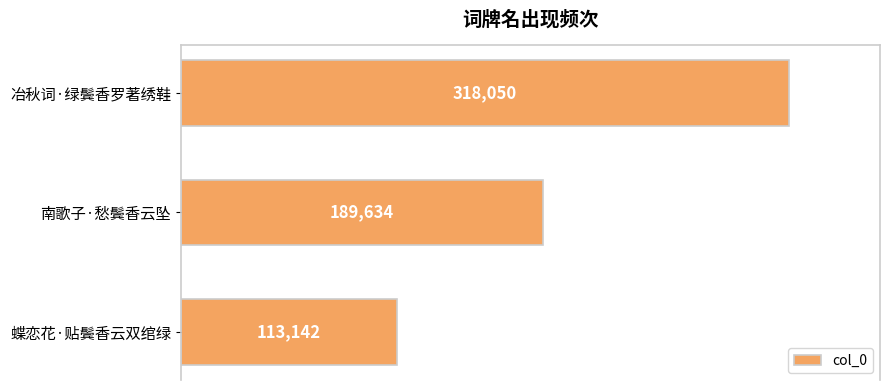

What is the difference between the maximum and minimum values?

204908